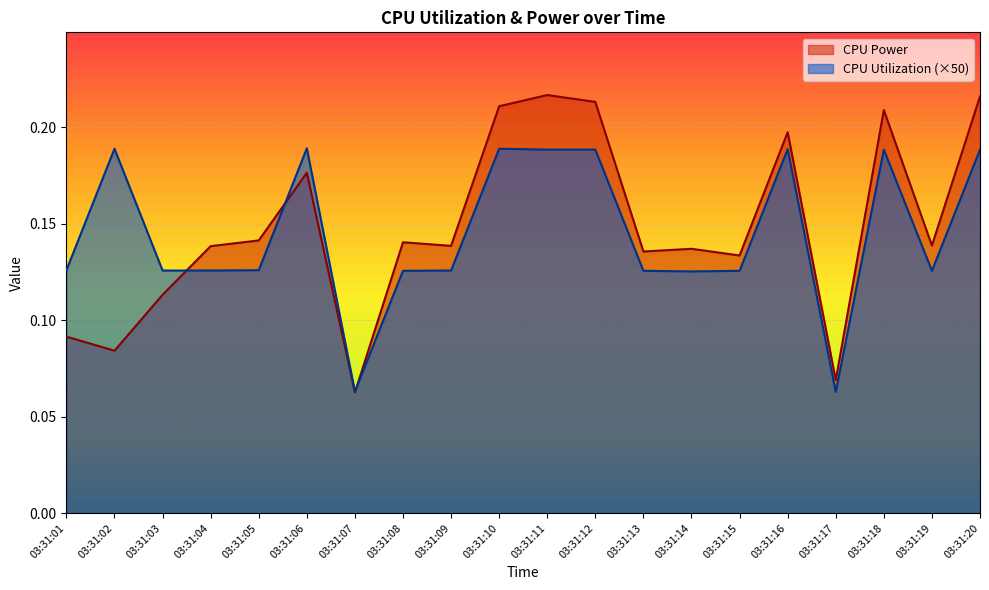

List the series in order of their overall mean, lowest first.

CPU Utilization (×50), CPU Power